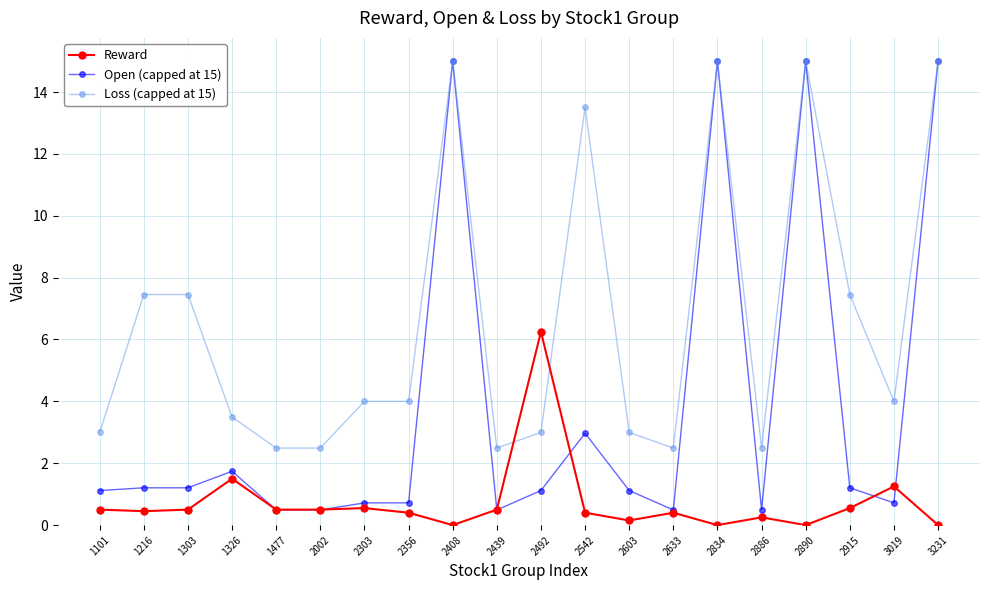

How many lines are shown in the chart?

3